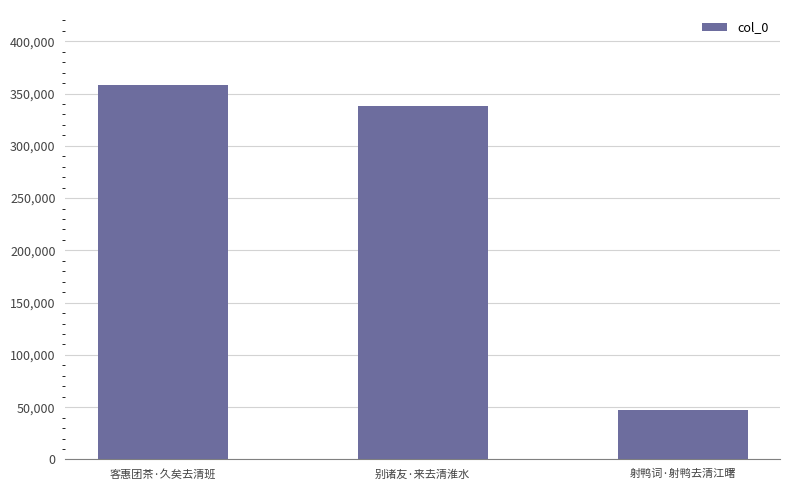

What is the label of the 1st bar from the right?

射鸭词·射鸭去清江曙